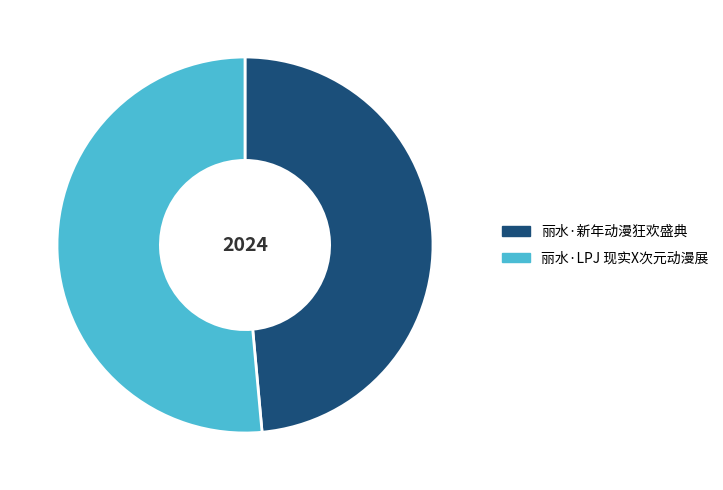

Is 丽水·LPJ 现实X次元动漫展 the majority of the pie?

Yes